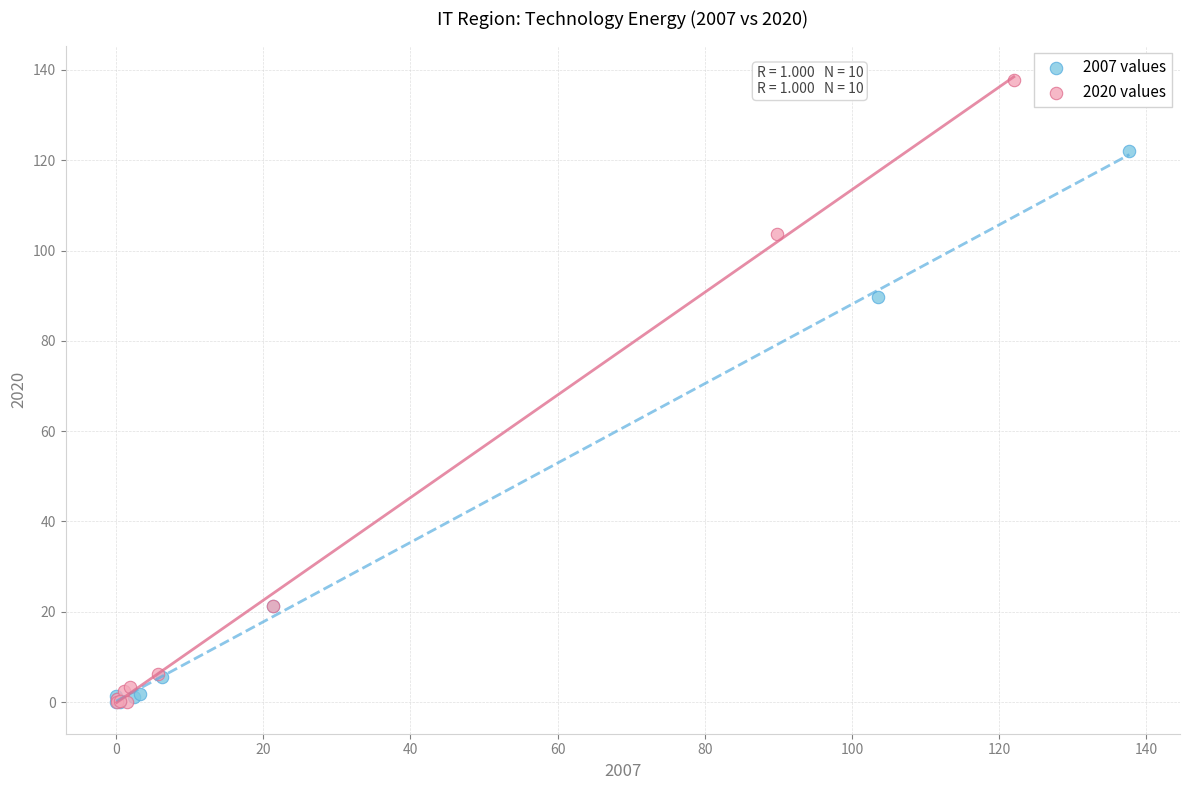

Which series reaches the maximum Y coordinate?

2020 values